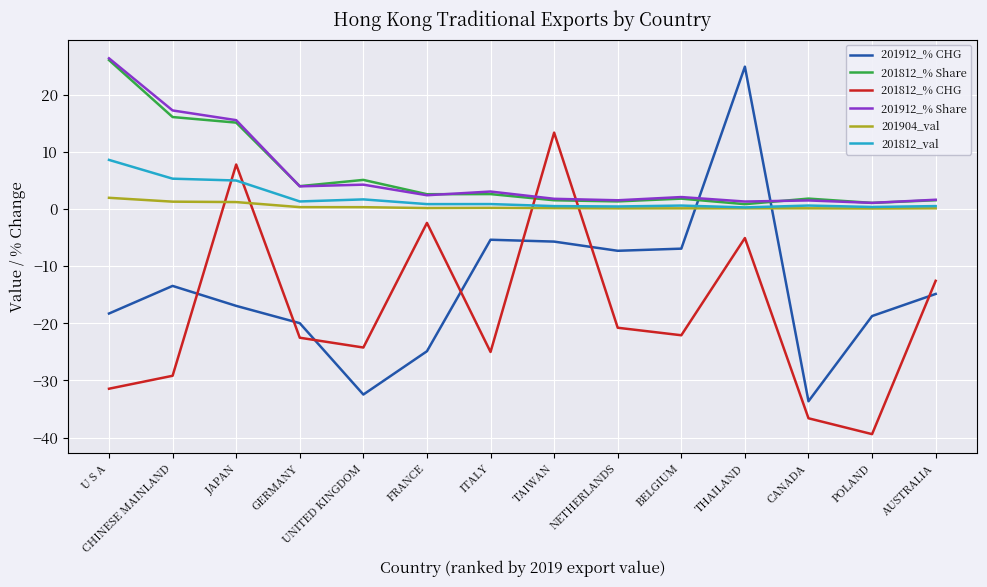

How many lines are shown in the chart?

6